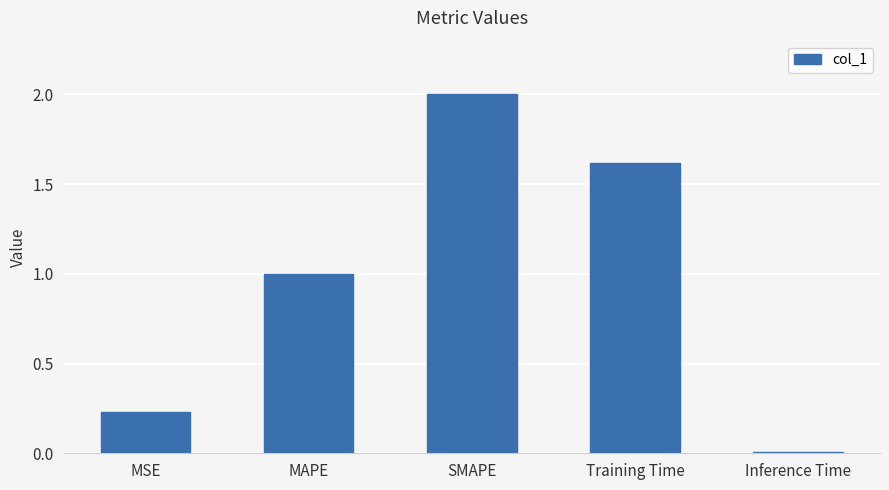

Read the value at Training Time.

1.6